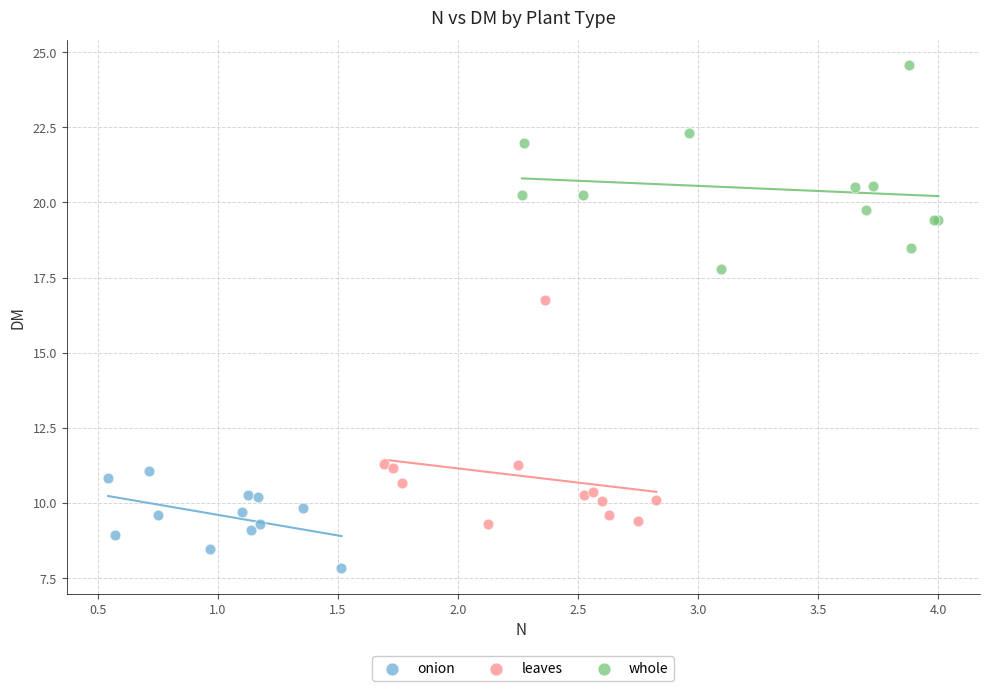

Which series has the widest spread of Y values?

leaves